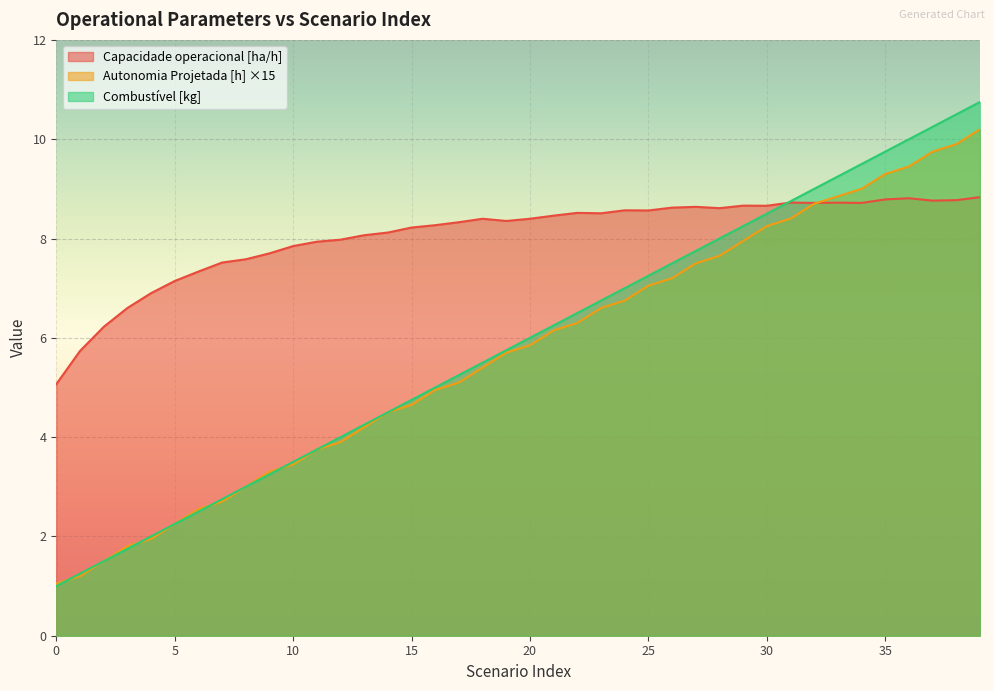

What is the value of the Autonomia Projetada [h] point at the 8th from the left?

2.7